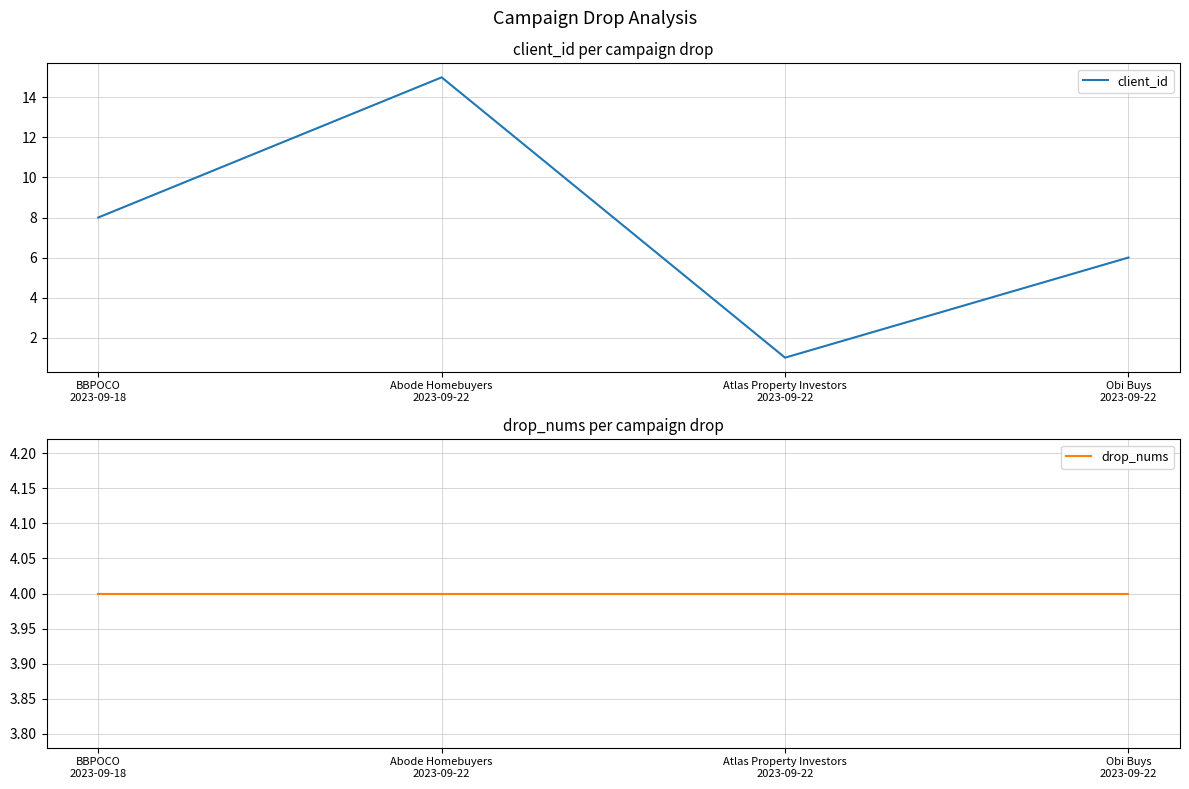

The value of client_id at Abode Homebuyers
2023-09-22 is 7. True or false?

False